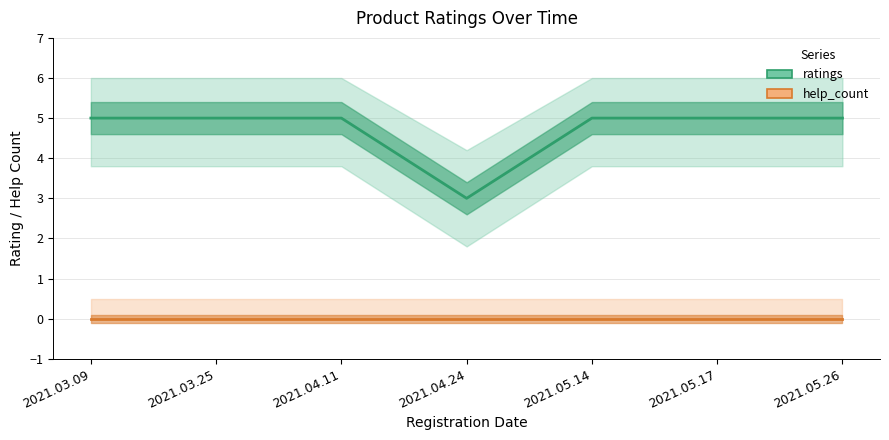

True or false: ratings and help_count intersect in this chart.

False